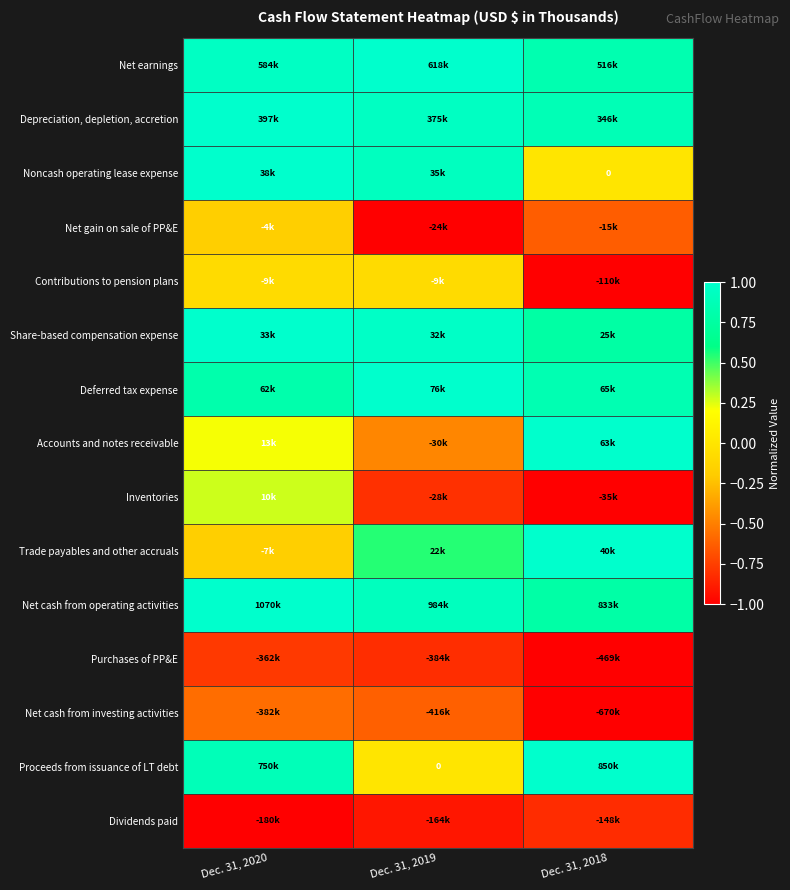

What is the lowest value of the Net cash from investing activities series?

-1.0